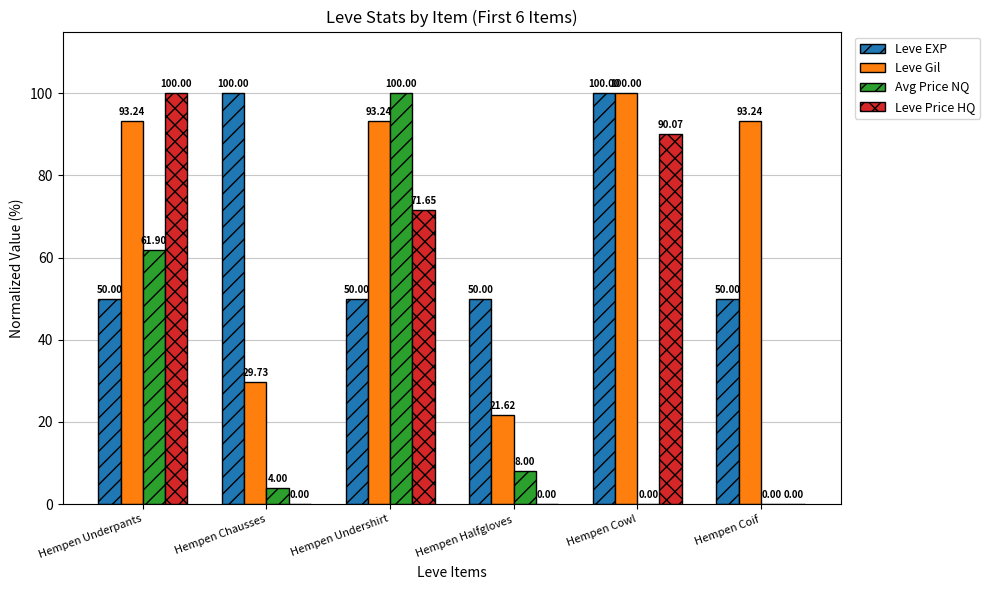

What is the sum of the Leve Price HQ values at Hempen Undershirt and Hempen Coif?

71.6